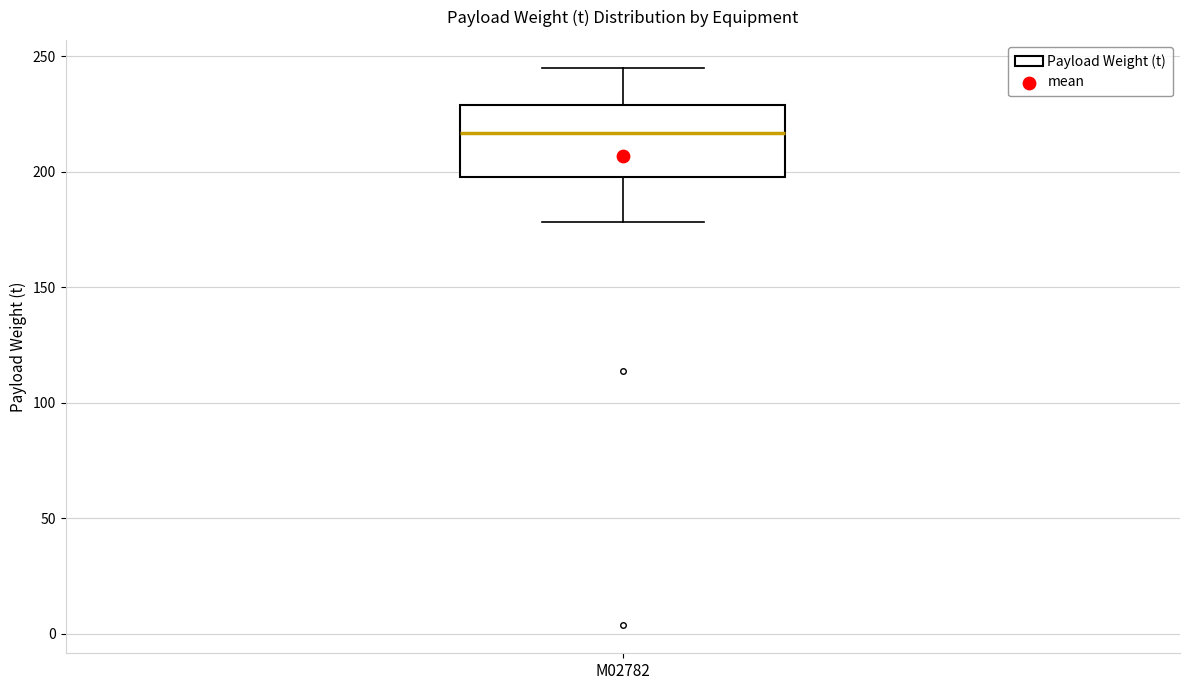

Transcribe this box plot: give where the median line is, the range the box spans, and where the two whiskers end, as read against the y-axis. The values are not printed on the chart, so give them approximately, as read against the axis.

median 215, box 200 to 230, whiskers 180 to 245